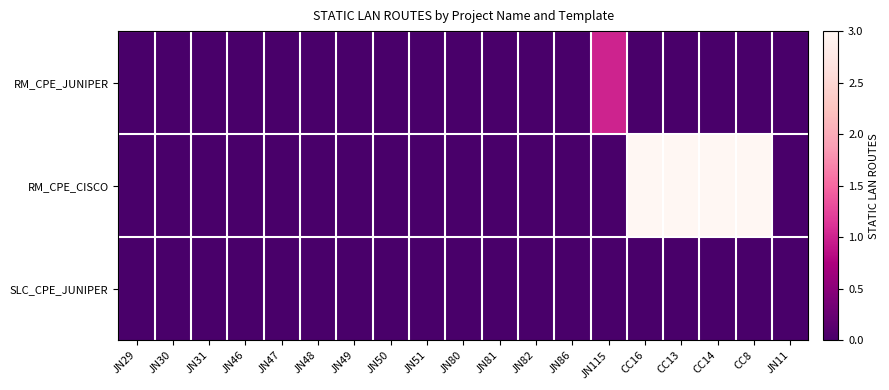

Which series has the largest range (max minus min)?

RM_CPE_CISCO